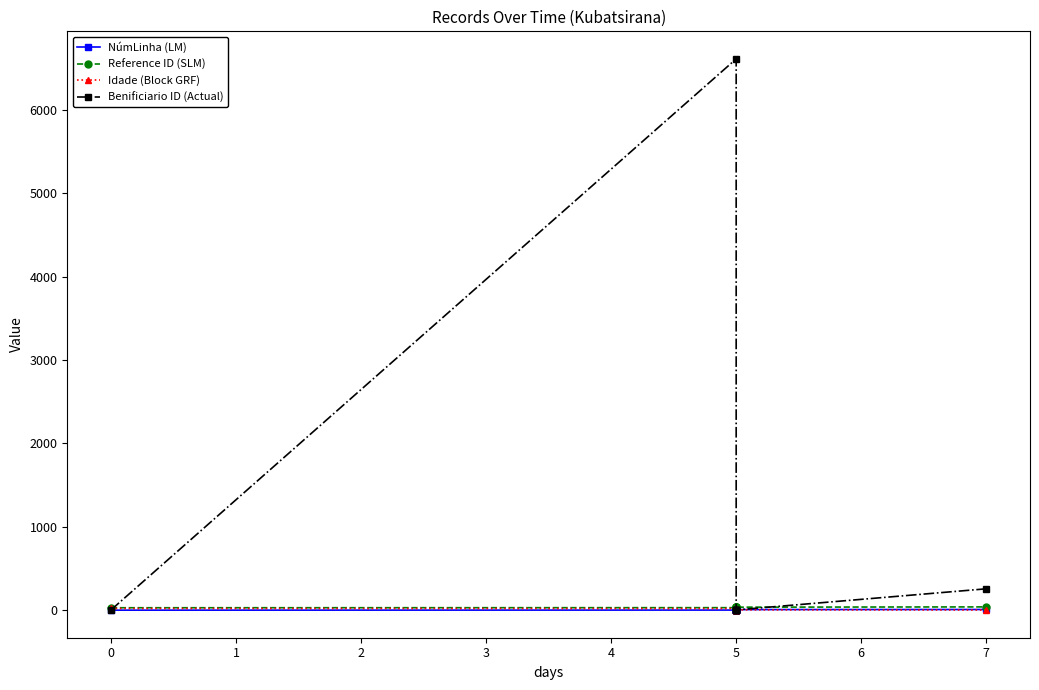

The Benificiario ID (Actual) series shows 5 at 5. True or false?

False